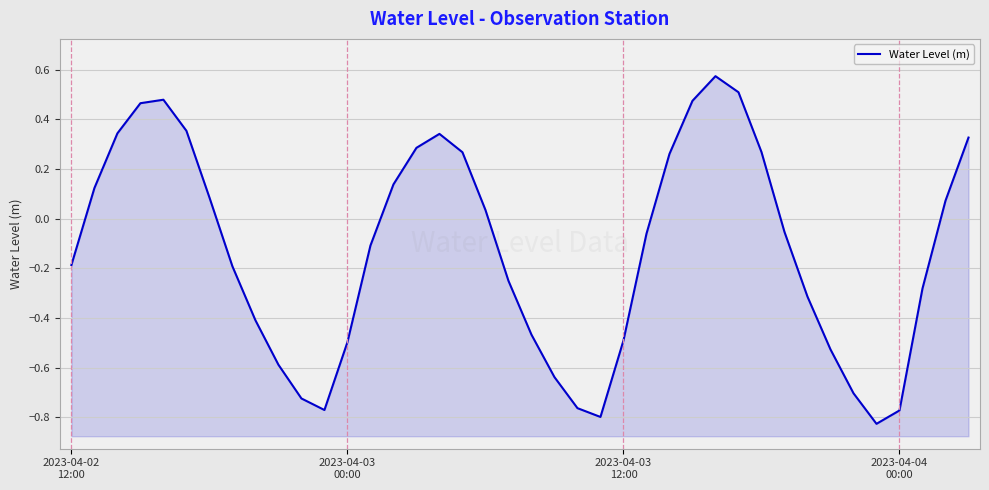

Between 13 and 32, which is larger?

13